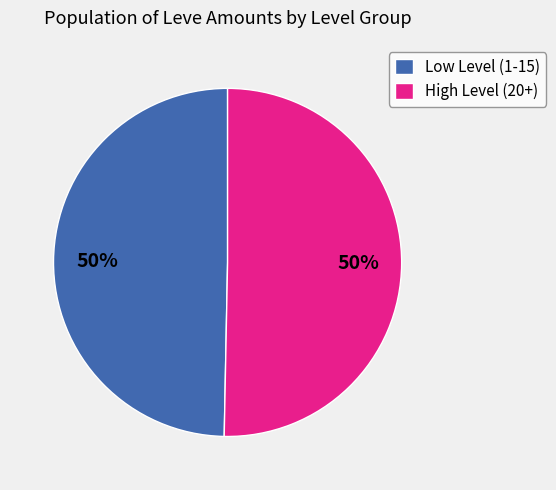

What percentage is the Low Level (1-15) slice, to the nearest percent?

50%